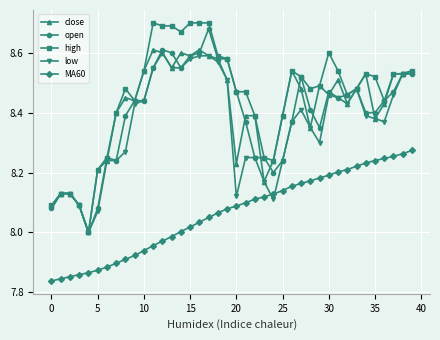

Which series has the largest total across all categories?

high